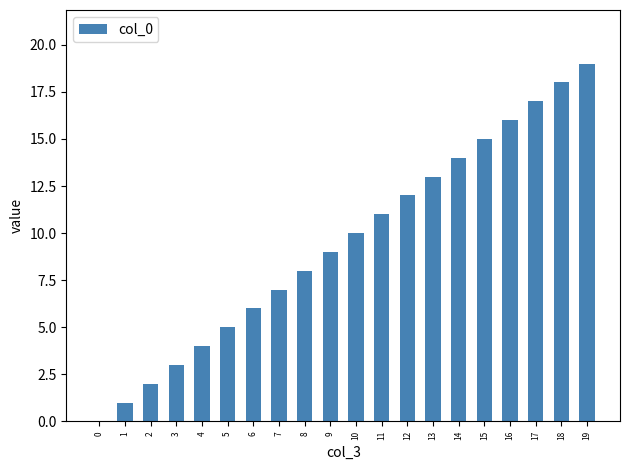

Is it true that the value at 13 is 19?

False